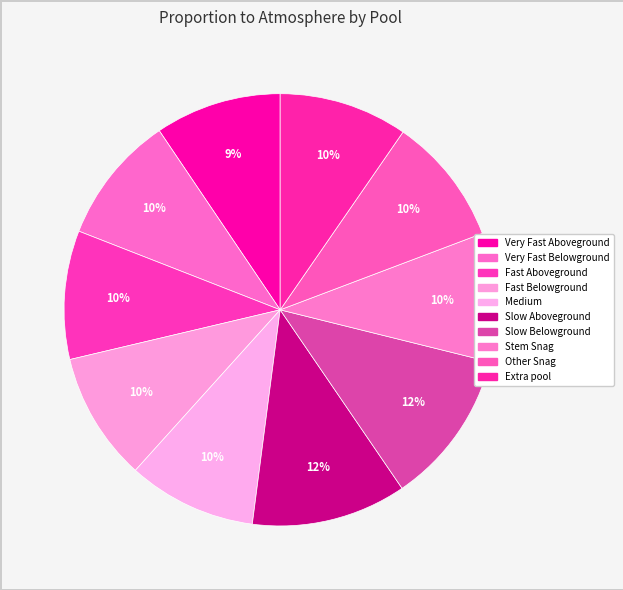

Count the number of slices in the pie.

10